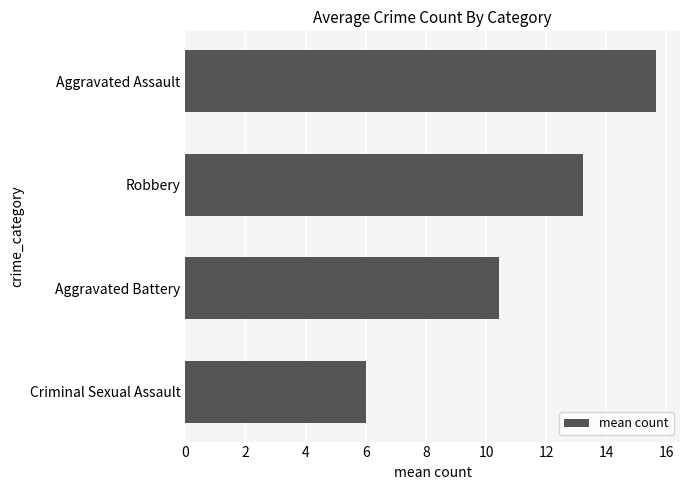

Where is the data nearest to the value 10?

Aggravated Battery